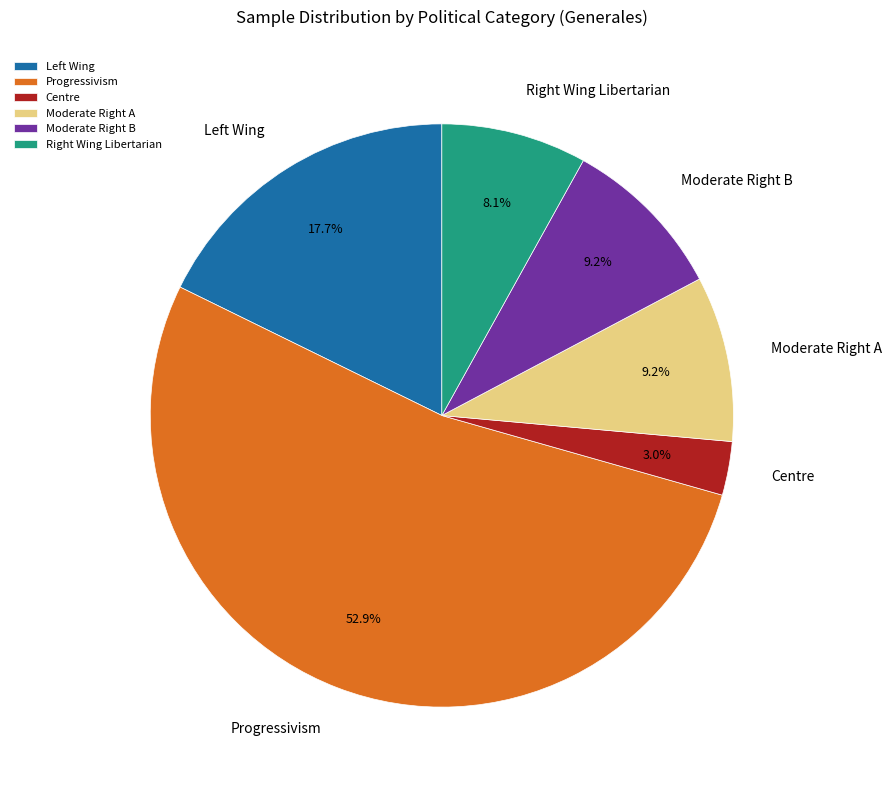

To the nearest percent, what percentage of the pie is Progressivism?

53%